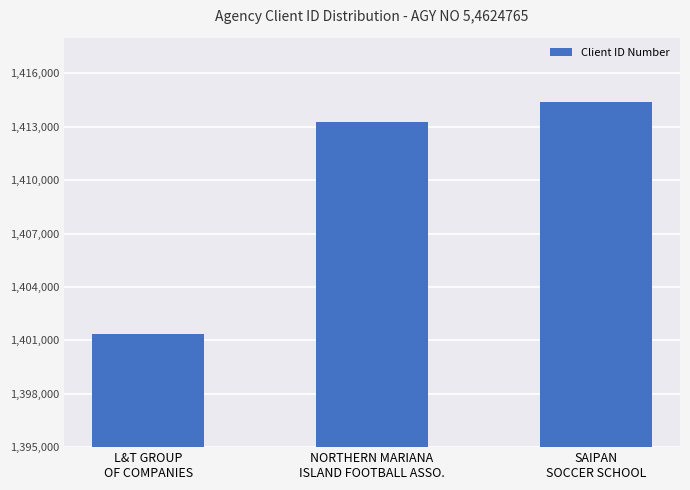

Rank the categories by value from highest to lowest.

SAIPAN
SOCCER SCHOOL, NORTHERN MARIANA
ISLAND FOOTBALL ASSO., L&T GROUP
OF COMPANIES